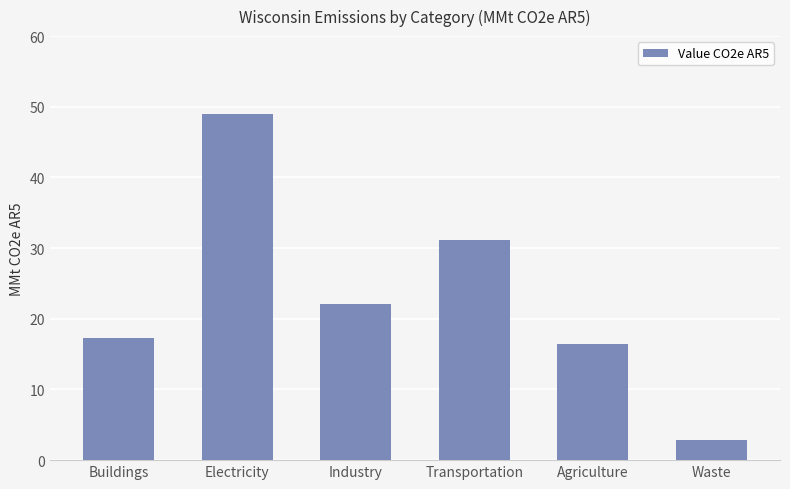

Which category has the highest value across all series?

Electricity